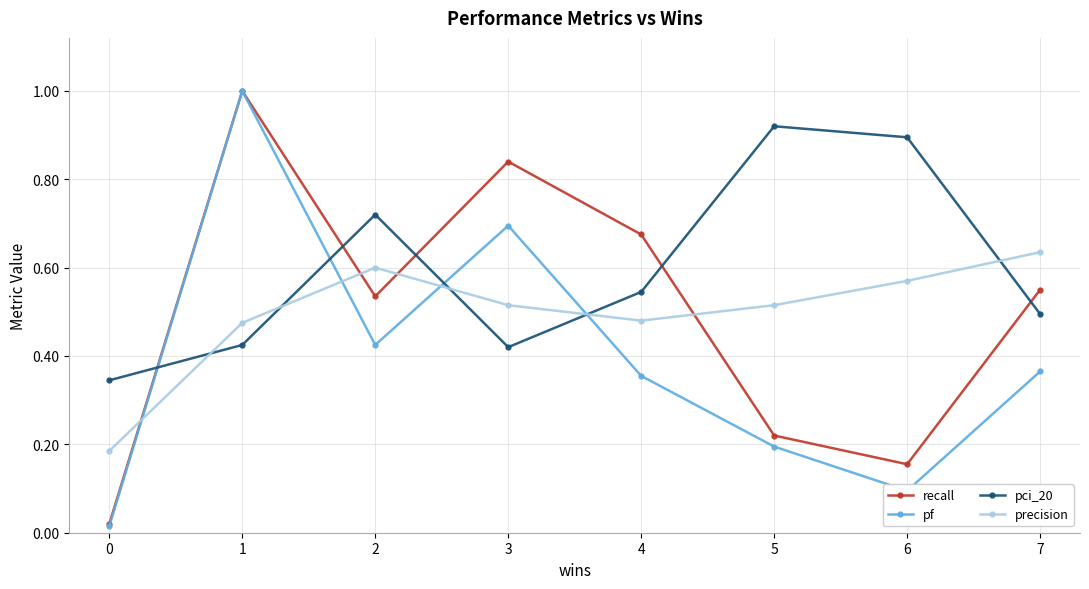

What is the greatest value displayed?

1.0